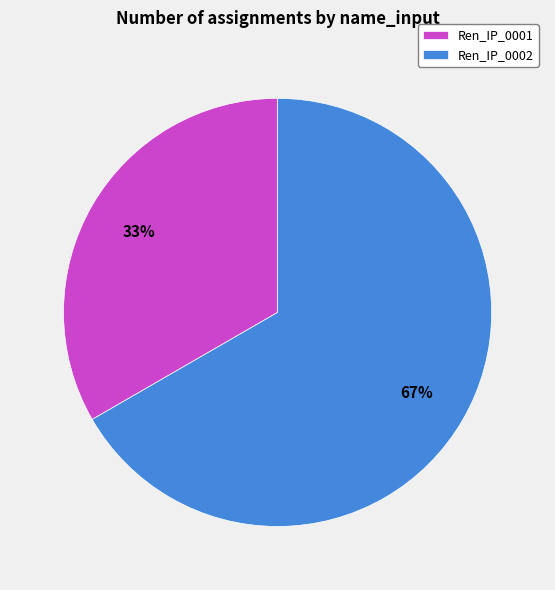

To the nearest percent, what is the combined percentage of Ren_IP_0001 and Ren_IP_0002?

100%